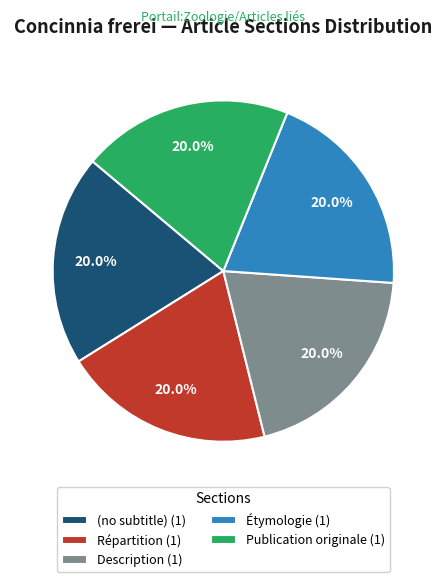

Combined, what portion of the pie is Étymologie (1) and Description (1)?

40.0%